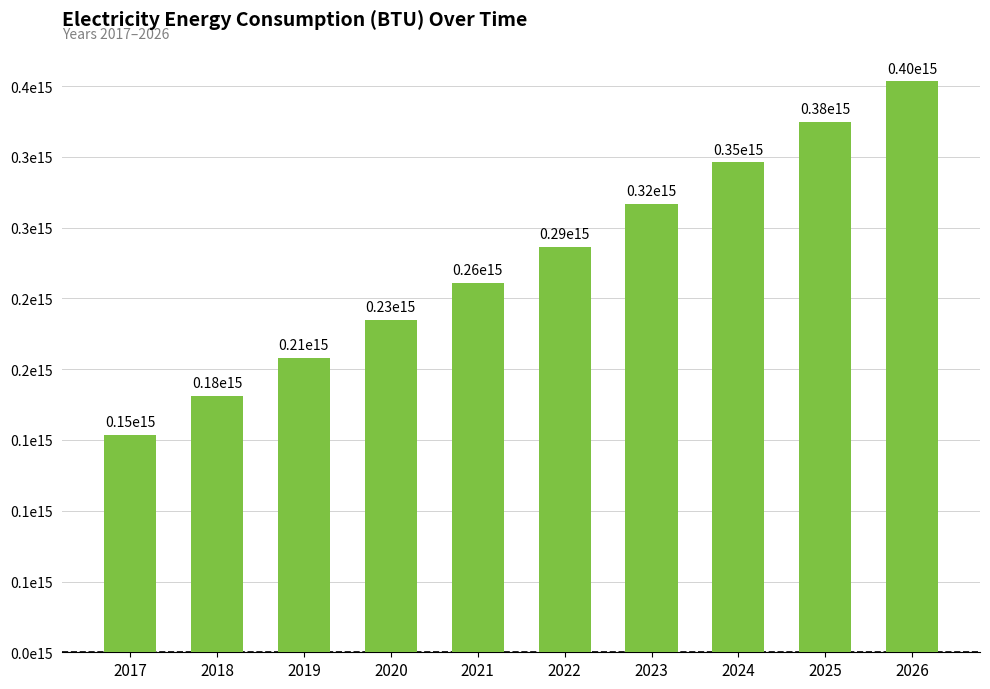

Where does the data first go above 286659563490679?

2022